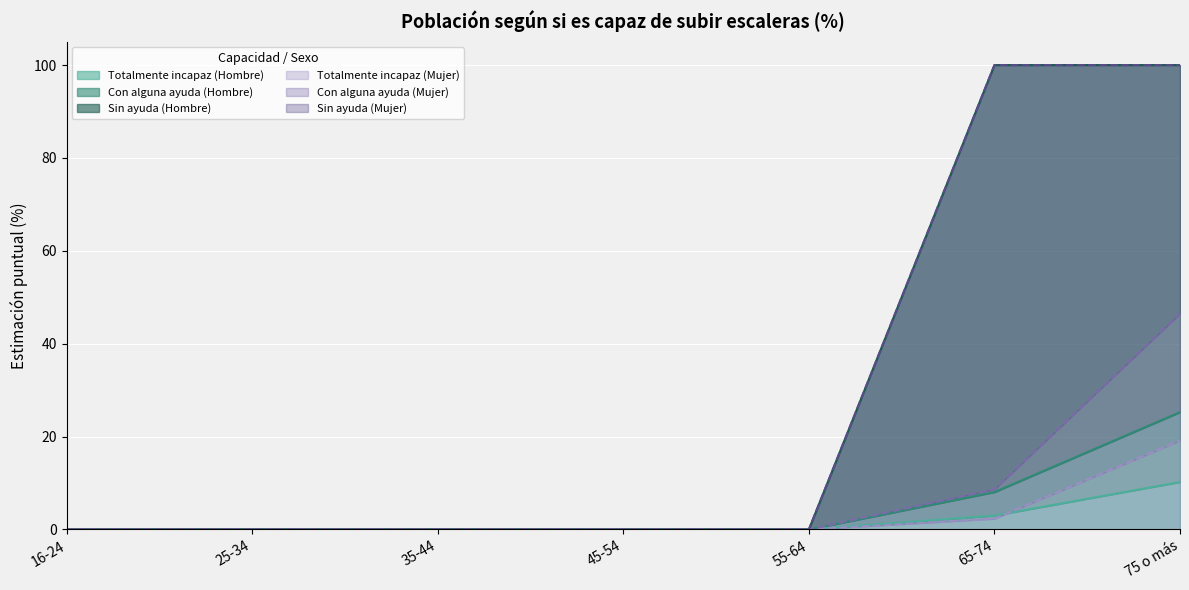

At which label is Totalmente incapaz (Mujer) closest to 9?

65-74